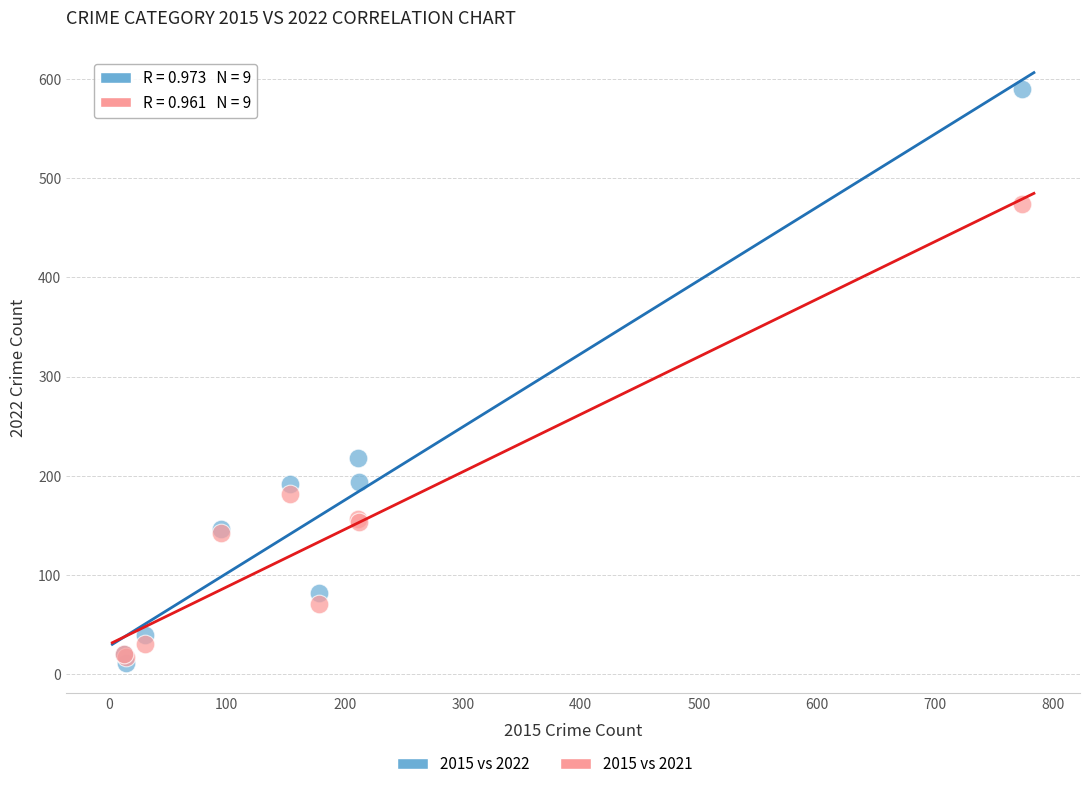

Which series contains the lowest Y value?

2015 vs 2022